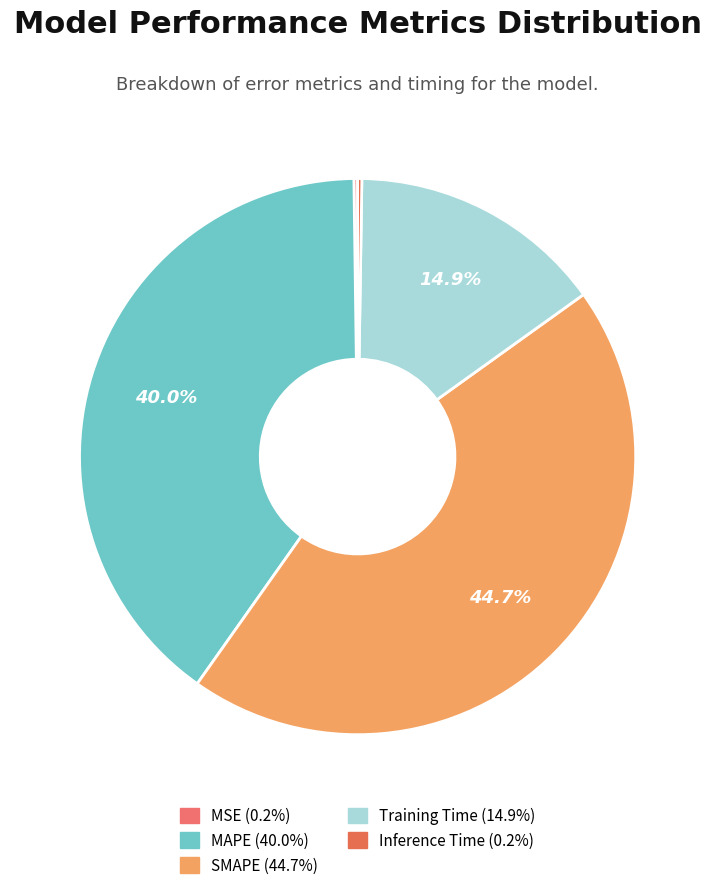

How many segments does this pie chart have?

5